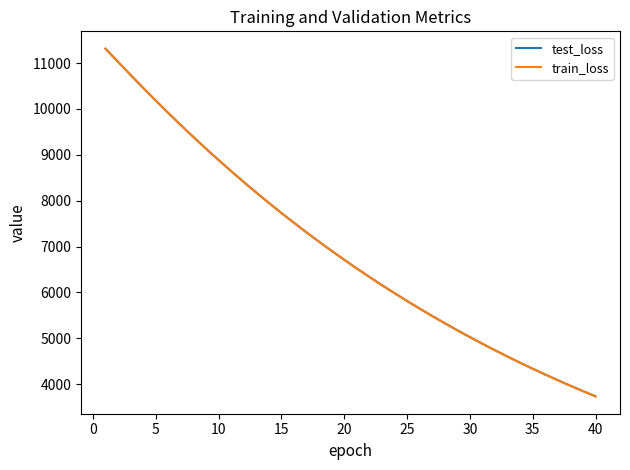

Which series has the widest spread of values?

train_loss